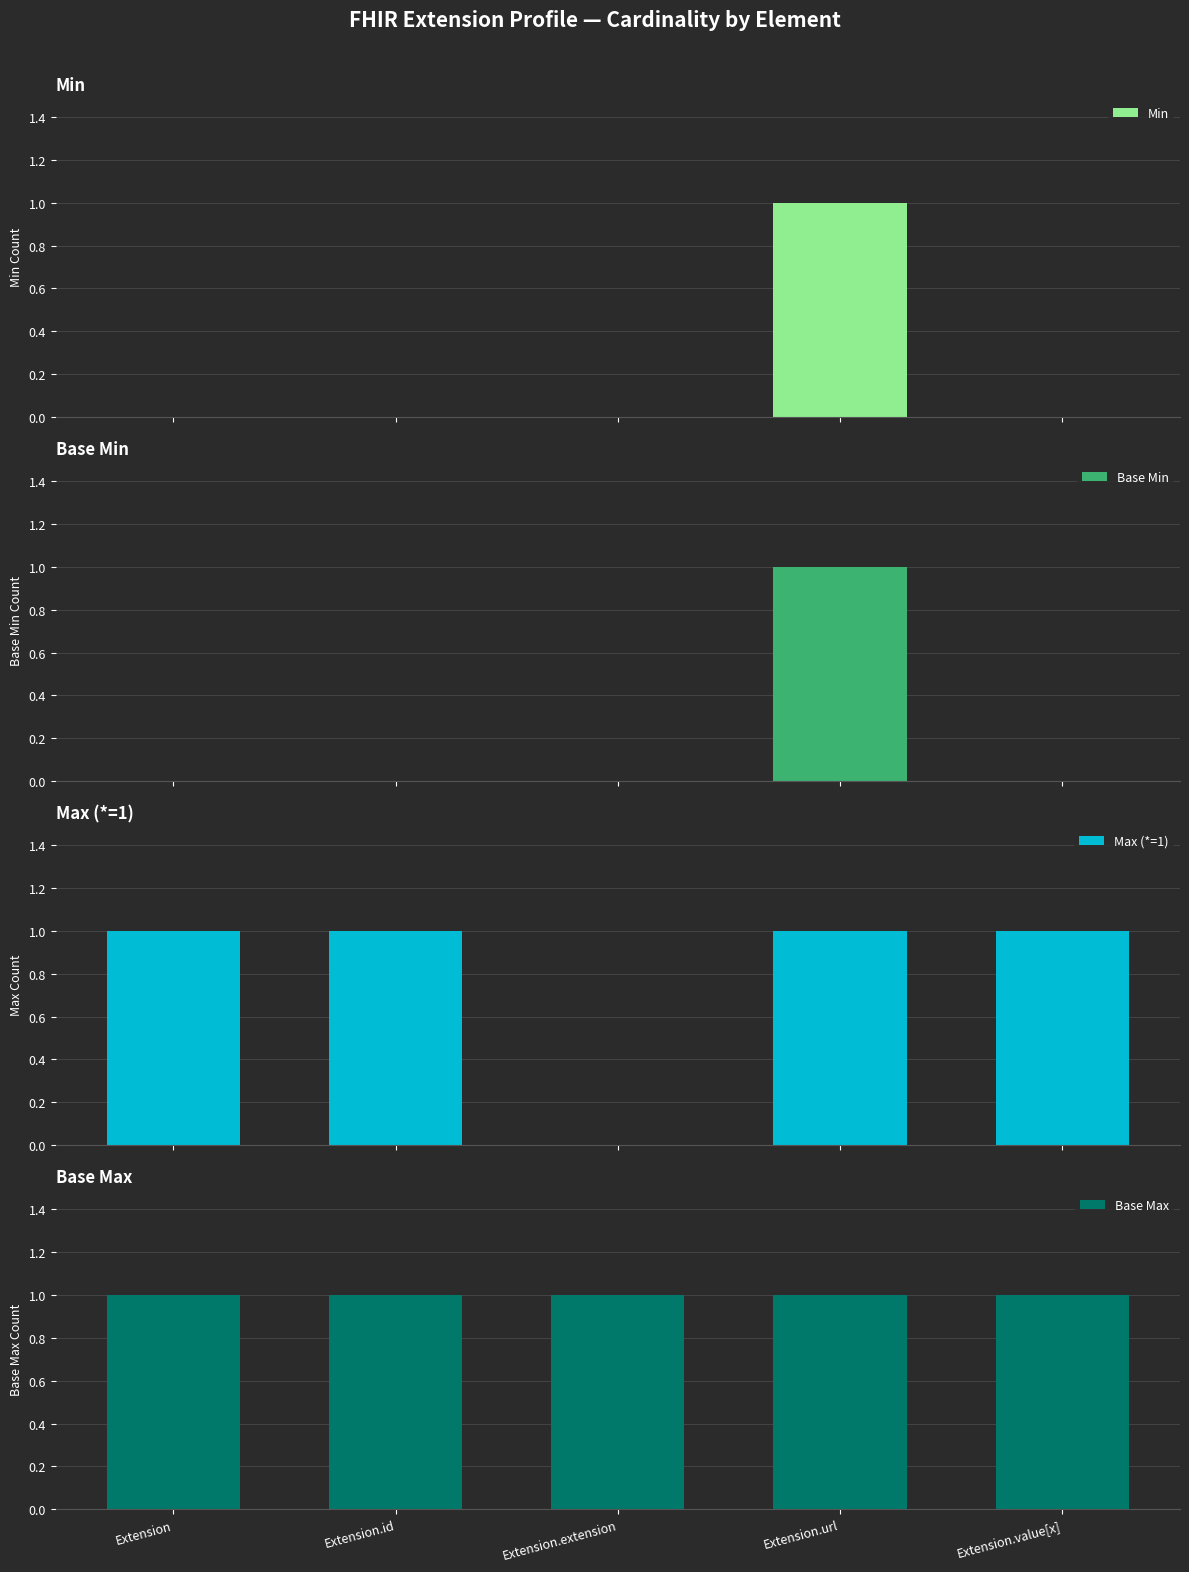

The Base Min series shows 0 at Extension.value[x]. True or false?

True